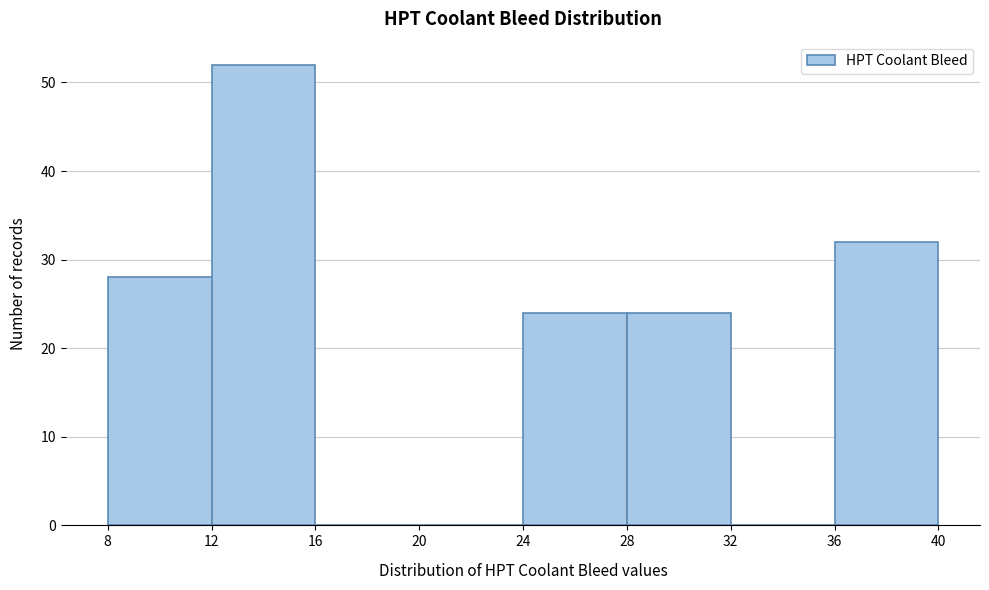

Reading left to right, transcribe this chart: for each bar, give the range it covers on the x-axis and its height. The values are not printed on the chart, so give them approximately, as read against the axis.

8 to 12: 28
12 to 16: 52
16 to 20: 0
20 to 24: 0
24 to 28: 24
28 to 32: 24
32 to 36: 0
36 to 40: 32